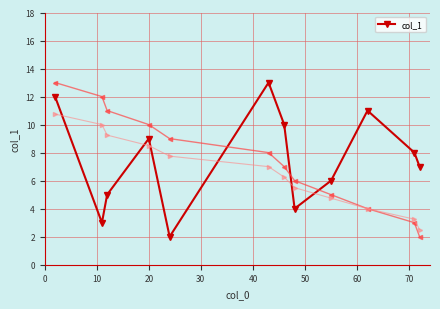

True or false: col_1 has more than 2 points higher than both neighbors.

True